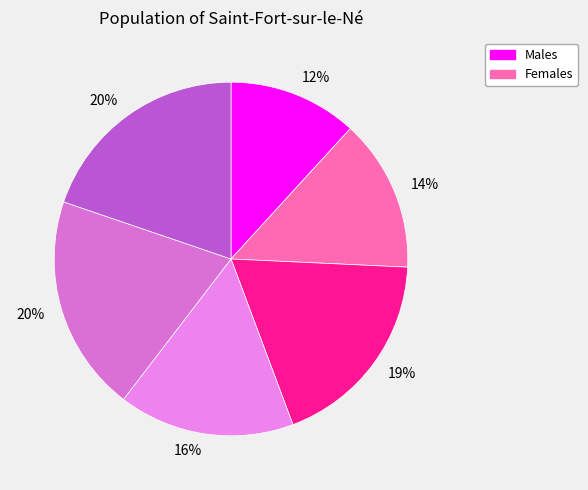

How many slices are in this pie chart?

6